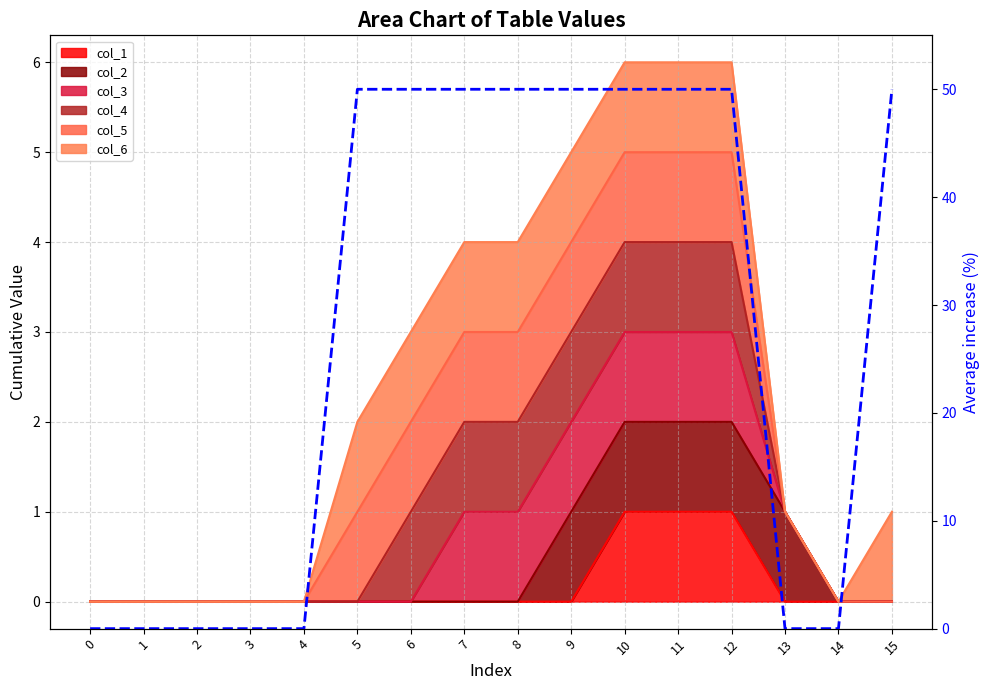

Reading left to right, transcribe all the data shown in this chart.

0.0	0.0	0.0	0.0	0.0	50.0	50.0	50.0	50.0	50.0	50.0	50.0	50.0	0.0	0.0	50.0